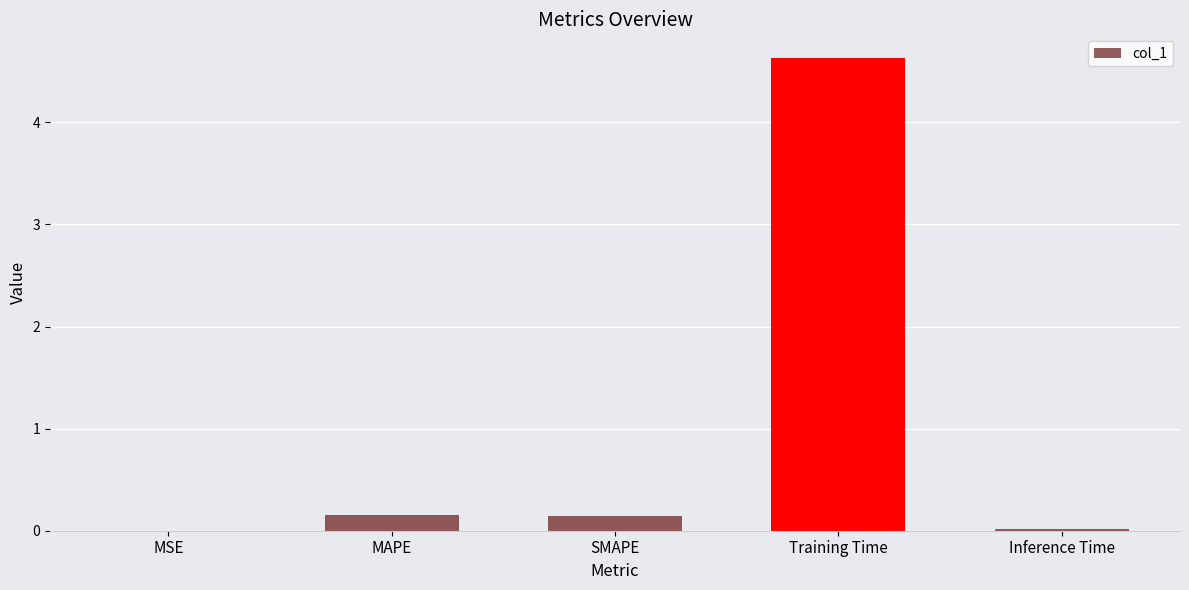

Between MAPE and Inference Time, which is larger?

MAPE